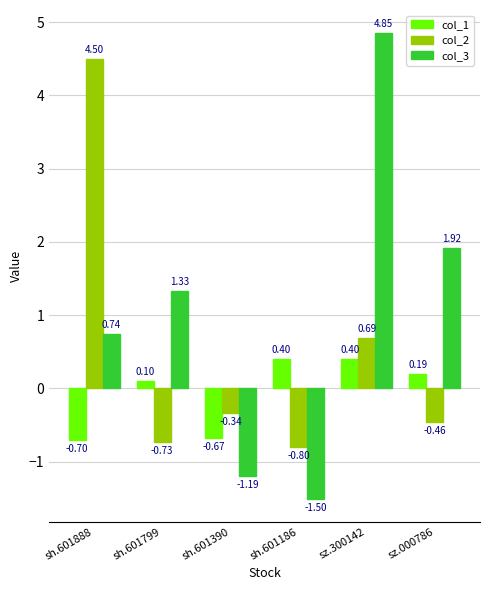

What is the sum of all col_2 values?

2.9